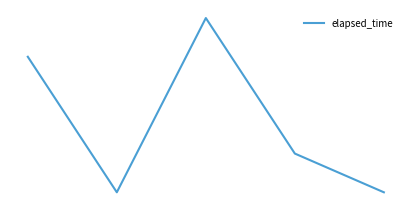

Which label corresponds to the largest value in the chart?

2